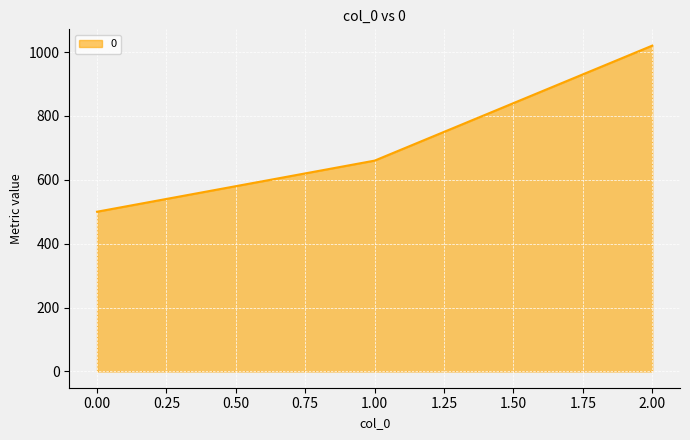

What value does the data have at 2.00, to the nearest 50?

1000